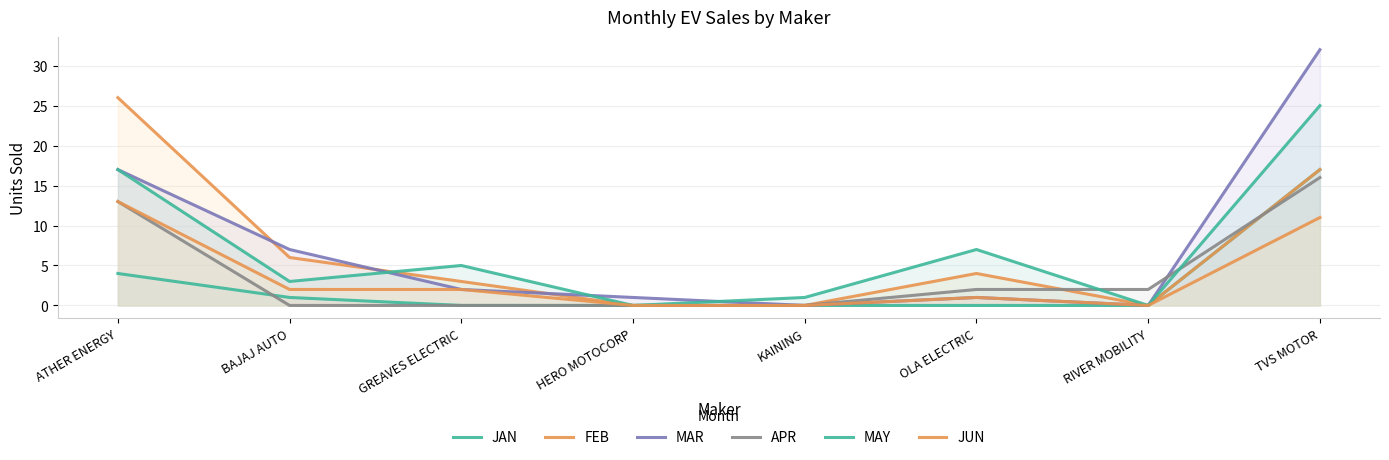

How many lines are shown in the chart?

6